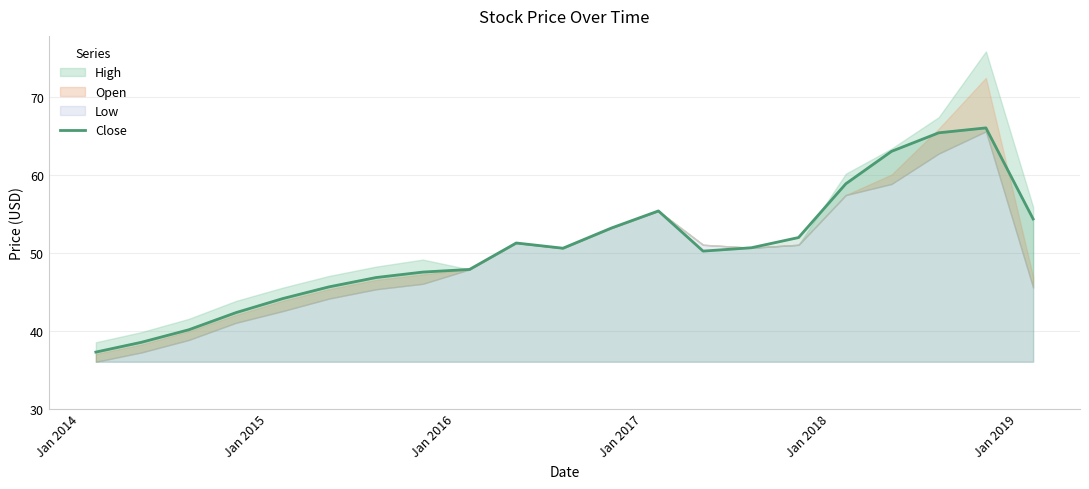

What is the lowest value of the Close series?

37.2